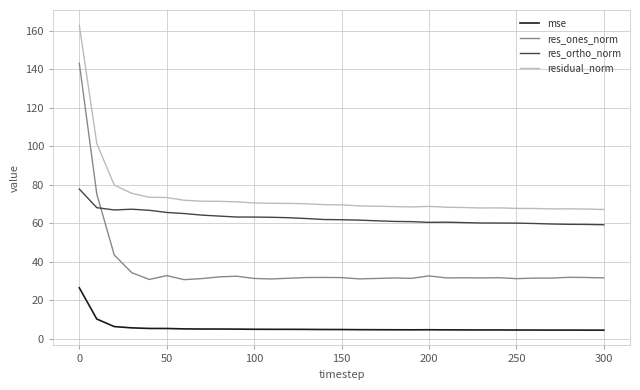

Is this an area chart (filled region under the line)?

No